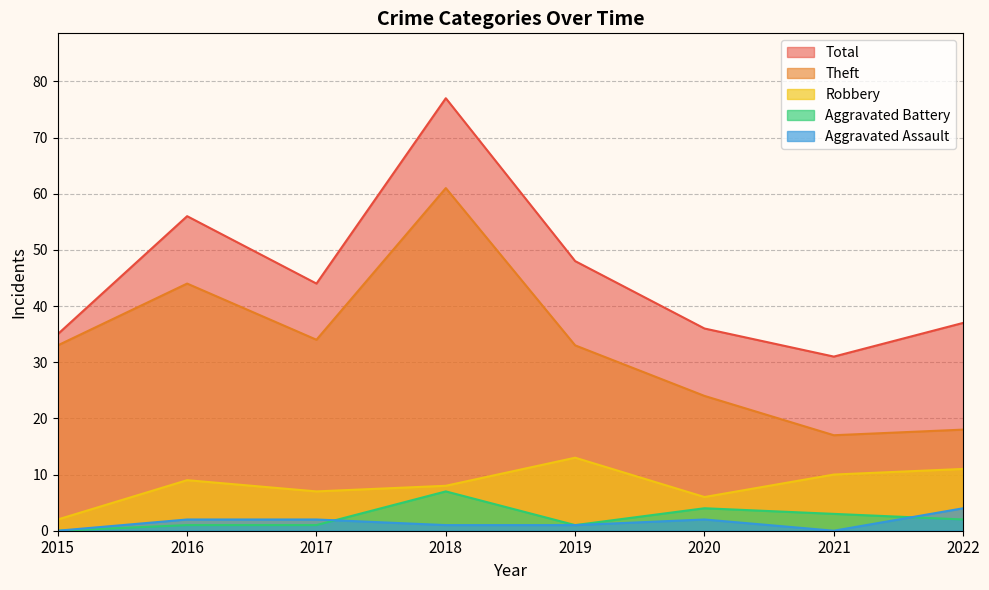

Does the chart display data point markers on the line(s)?

No